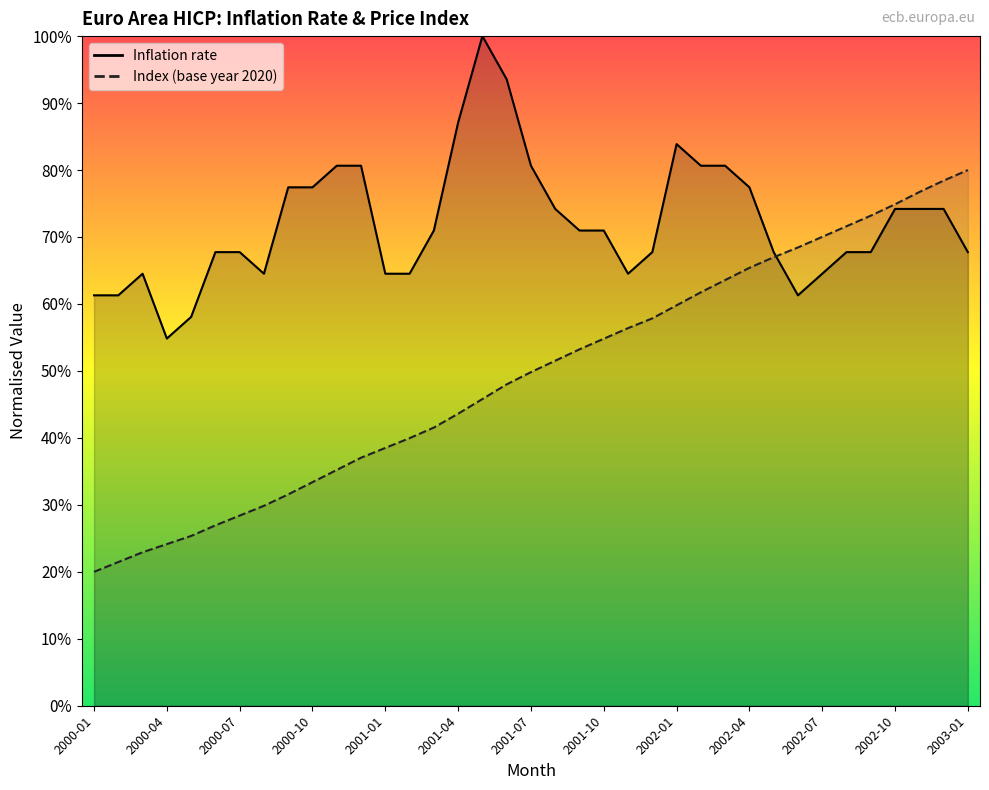

Is the value of Inflation rate at 2002-09 greater than the value of Index (base year 2020) at 2000-10?

Yes